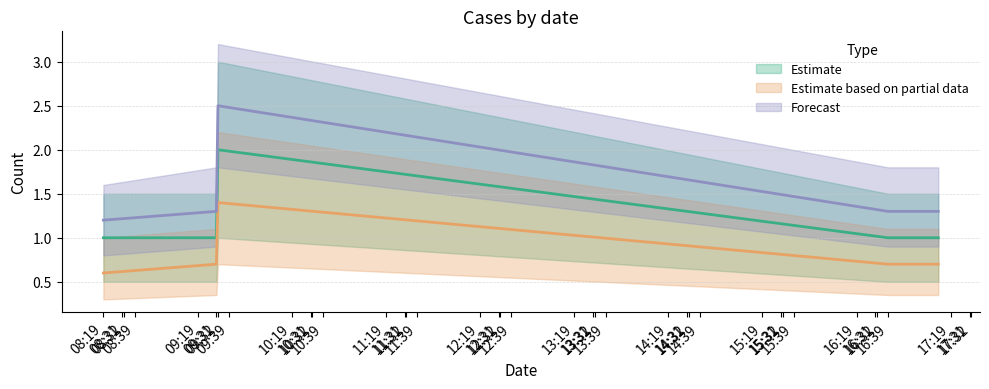

What is the difference between the maximum and second lowest values in the Forecast series?

1.2